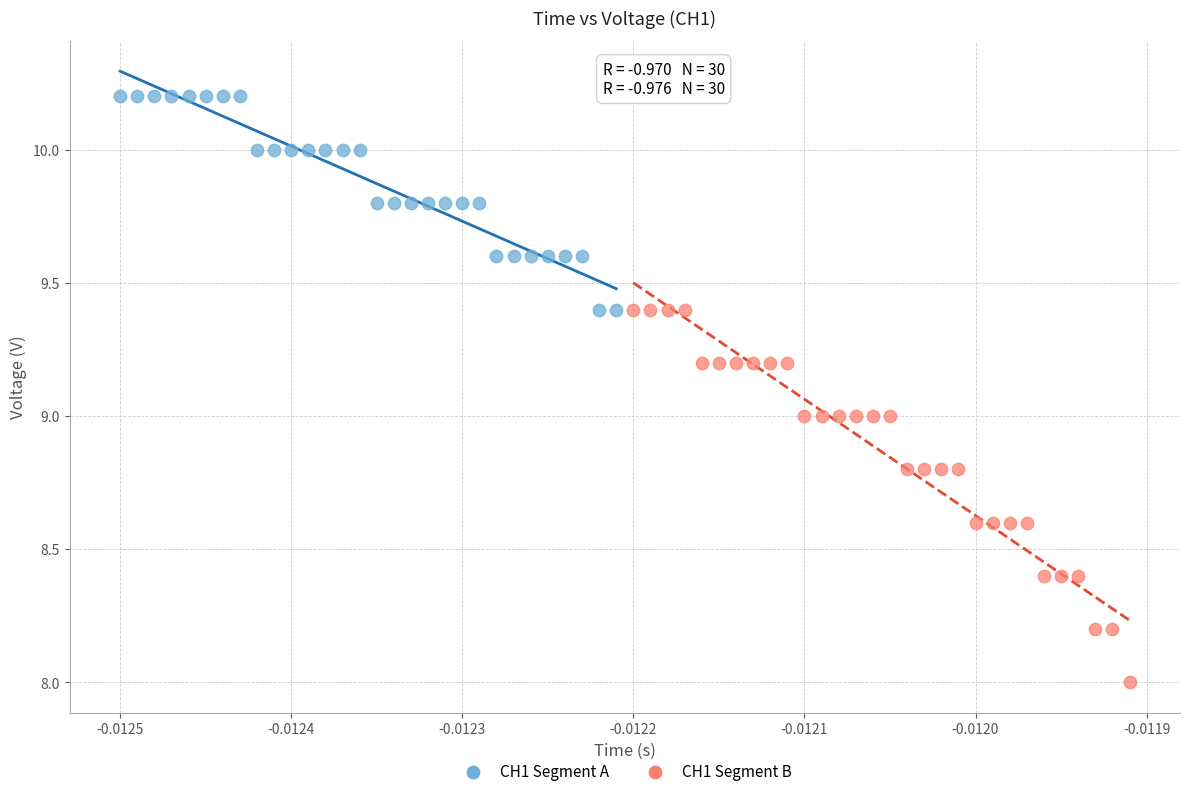

Which series has the largest Y range (max minus min)?

CH1 Segment B